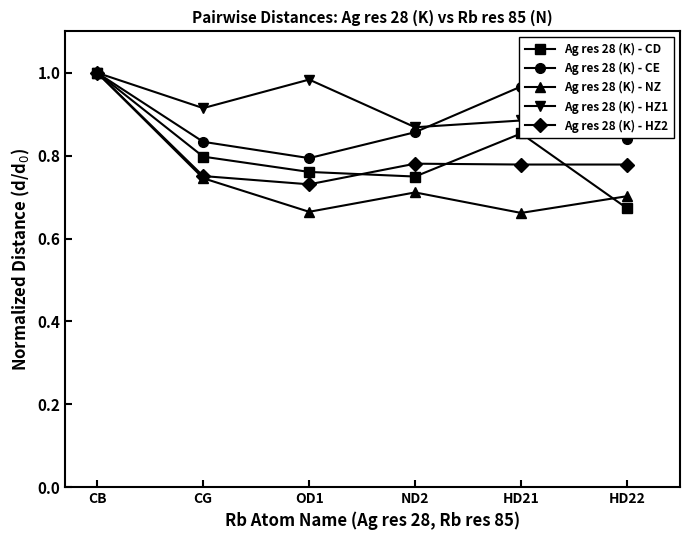

At which label is Ag res 28 (K) - CD closest to 0?

HD22